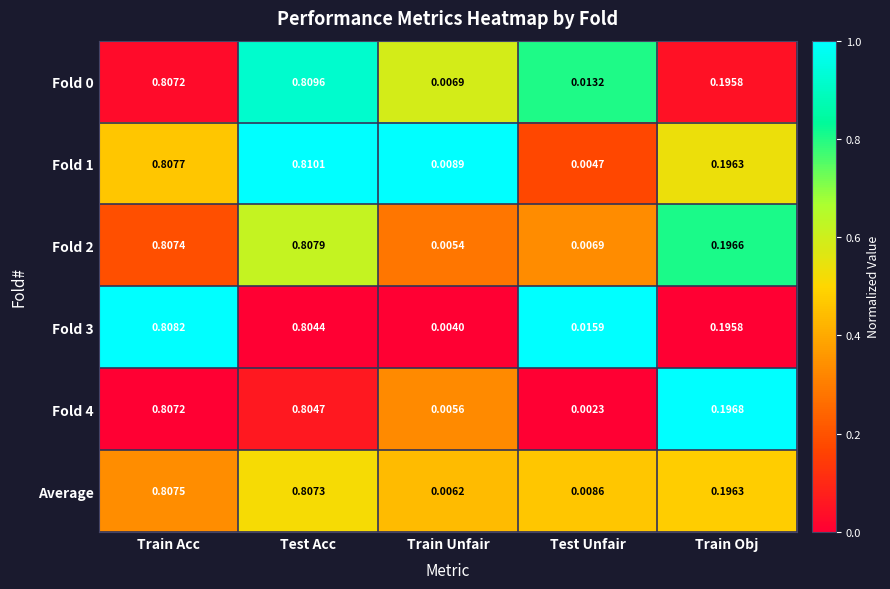

At how many categories does at least one series exceed 0?

5